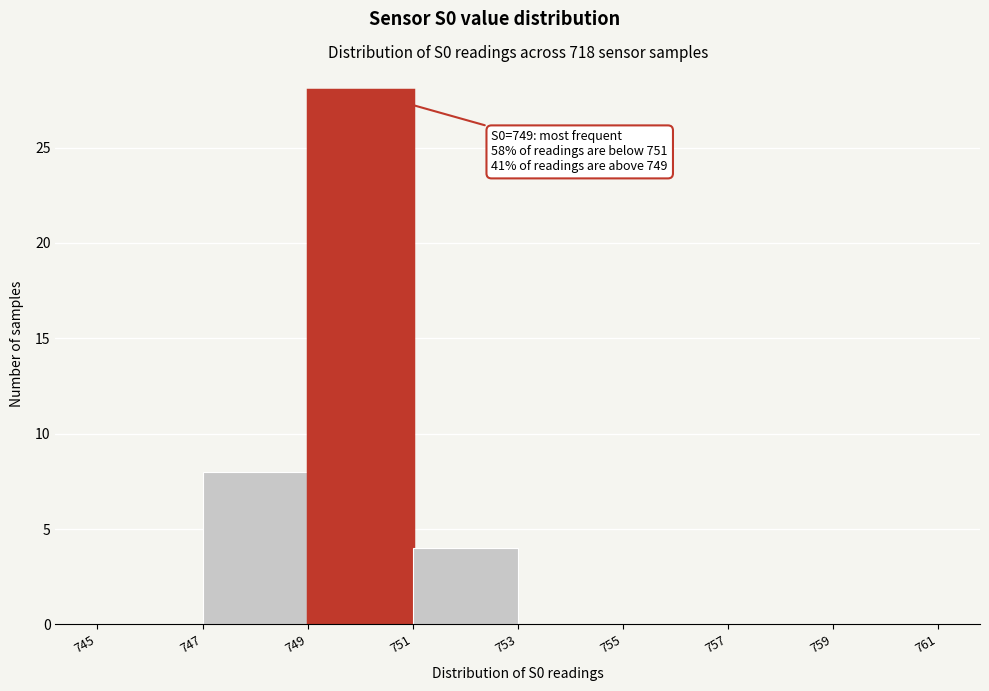

Which range on the x-axis has the tallest bar?

749 to 751